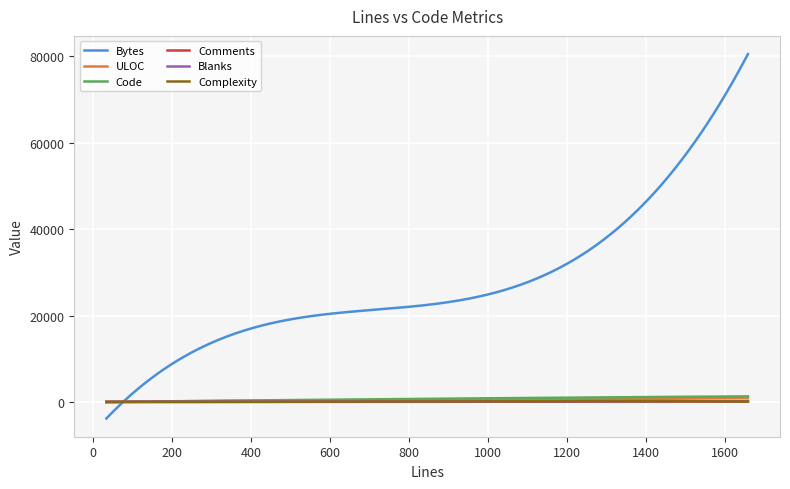

What is the average value of the Complexity series?

113.7